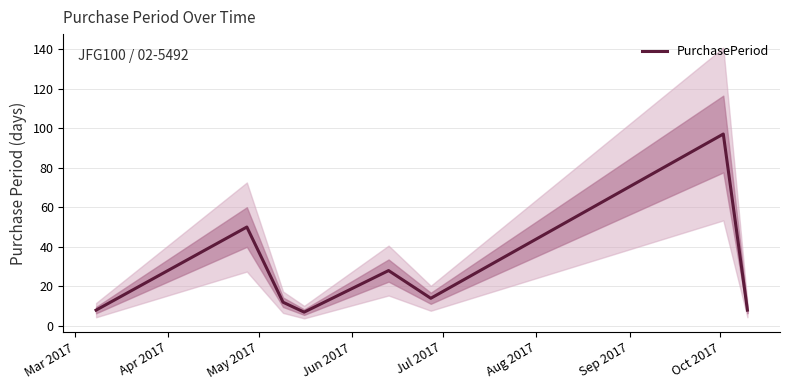

What is the highest value of the PurchasePeriod series?

97